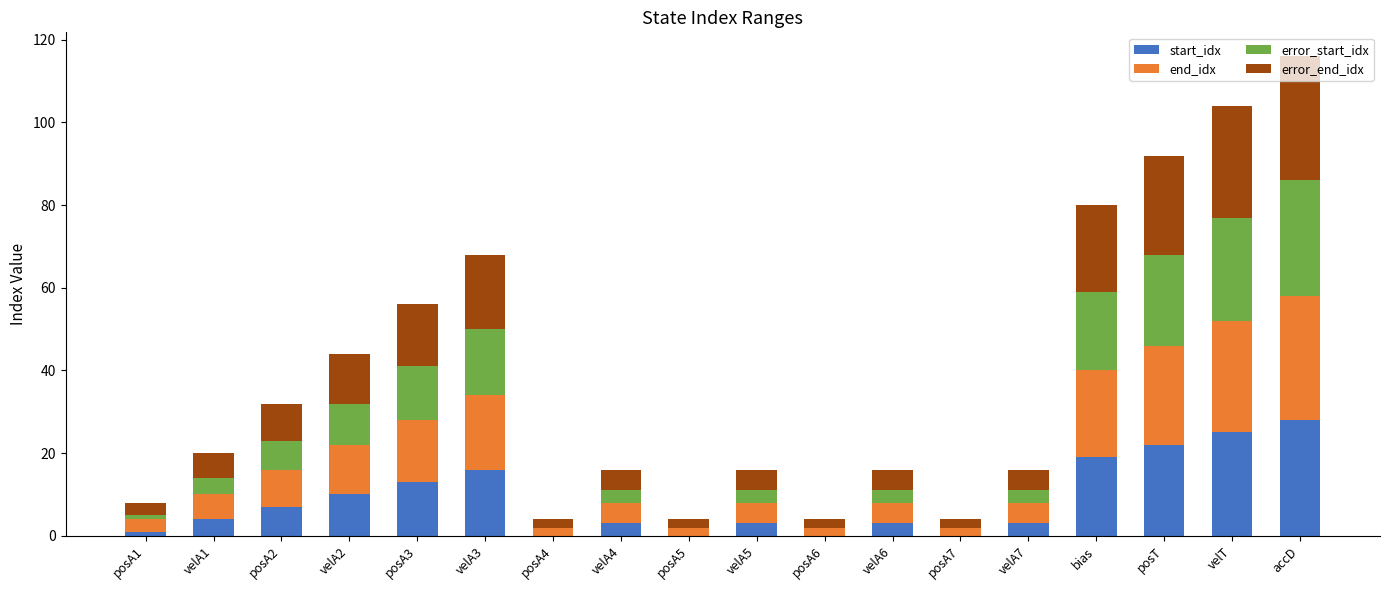

What are all the series names shown in the legend?

start_idx, end_idx, error_start_idx, error_end_idx